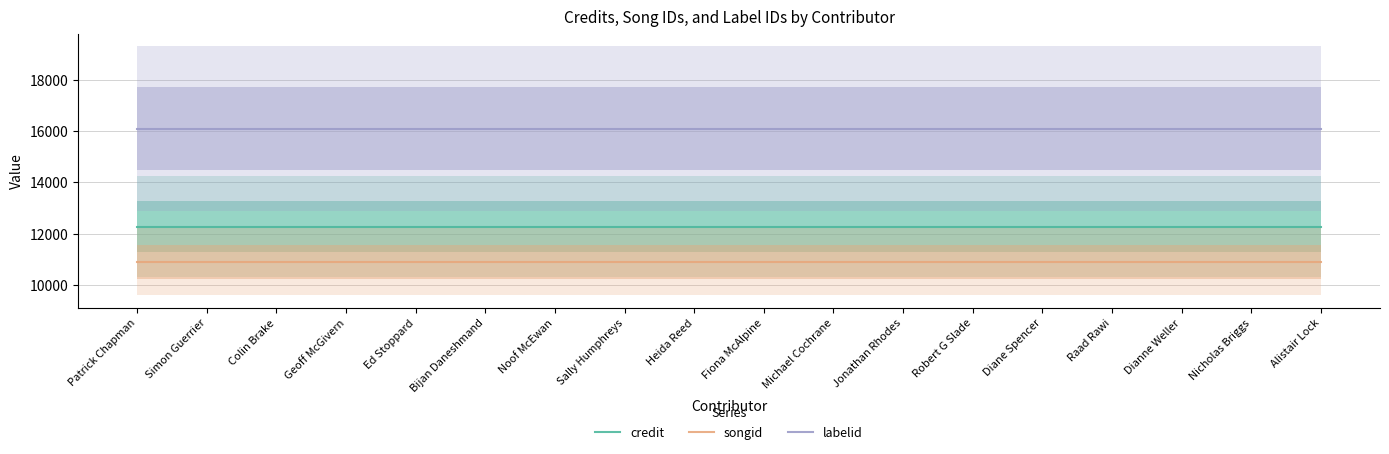

Count the number of data series in this chart.

3